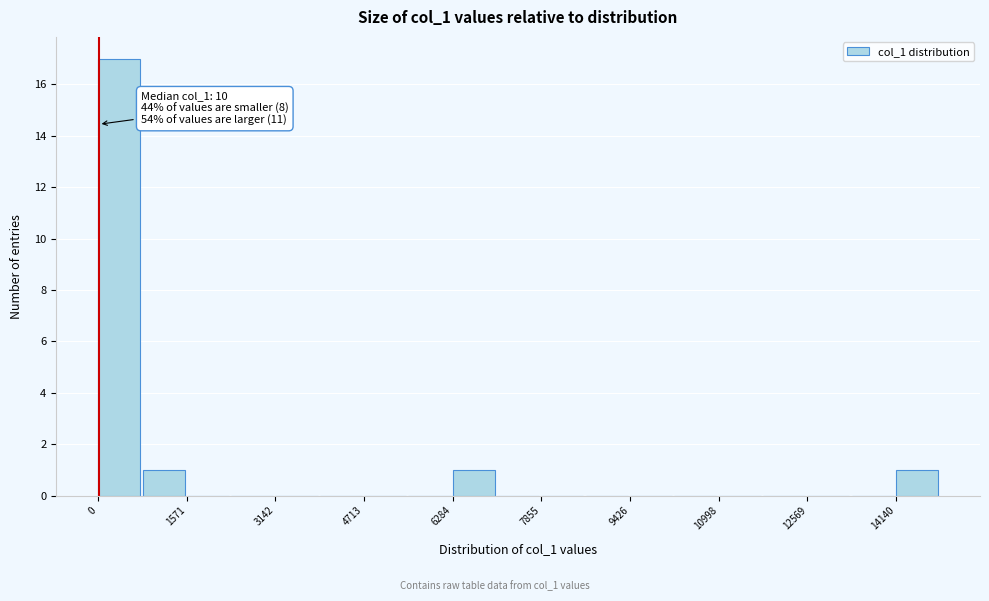

Read against the x-axis, roughly where is the centre of the tallest bar?

400